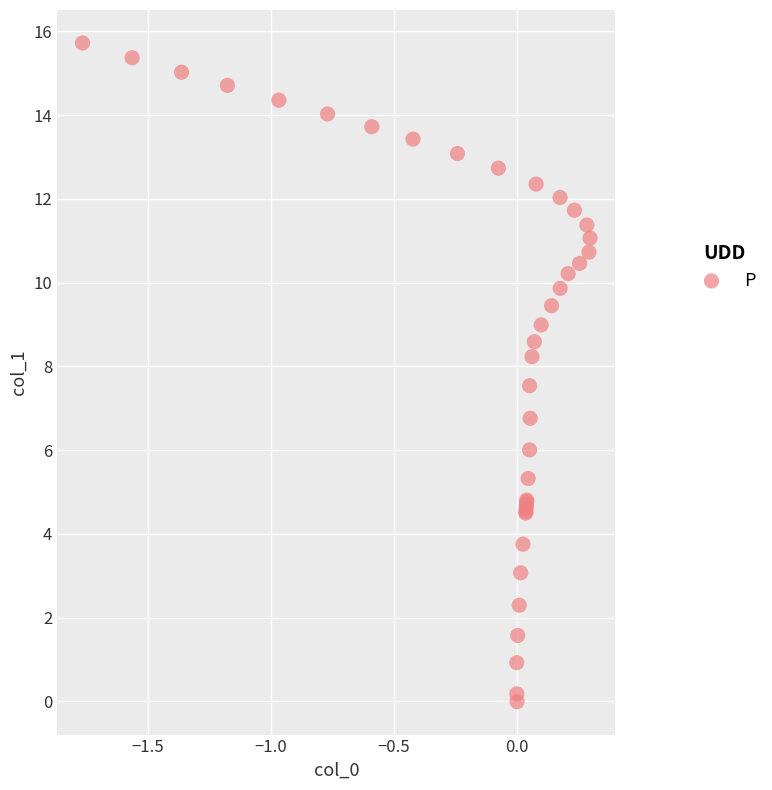

What Y value in the scatter plot is closest to 7?

6.8